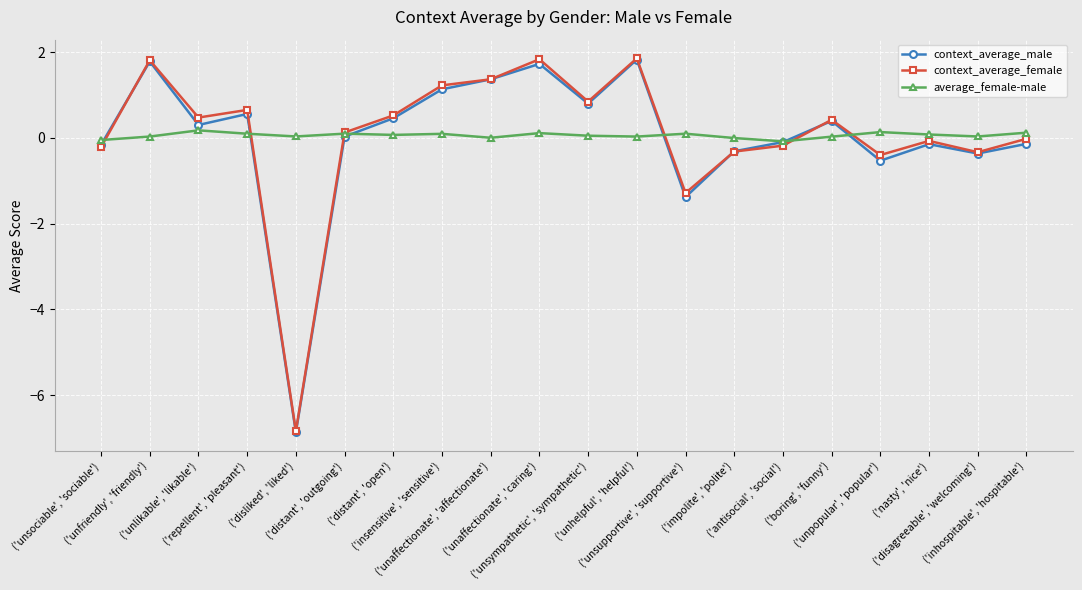

How many series are shown in this chart?

3